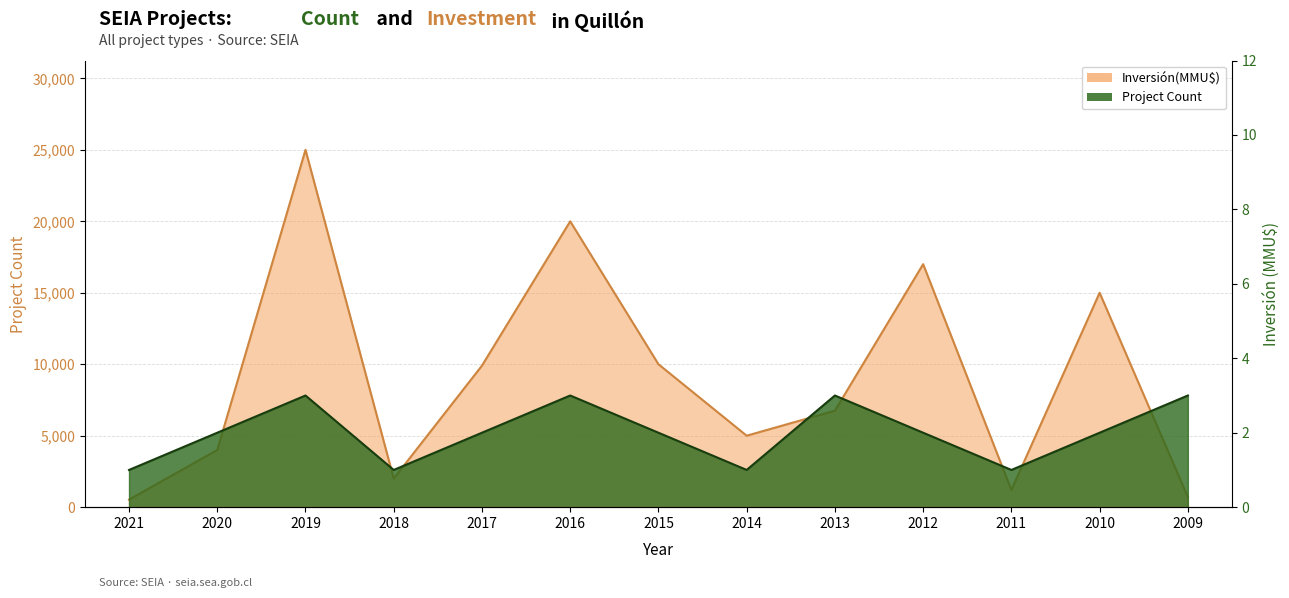

Rank the series by their average value, from lowest to highest.

Project Count, Inversión(MMU$)